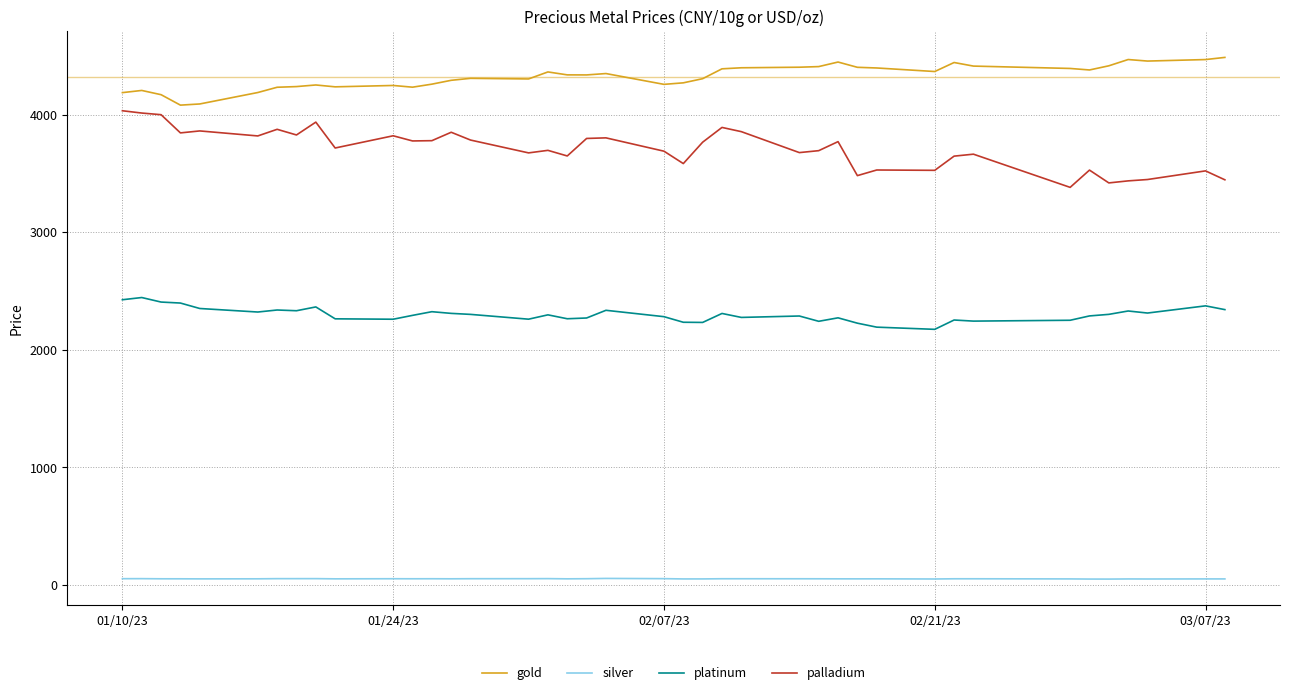

Which series has the largest range (max minus min)?

palladium